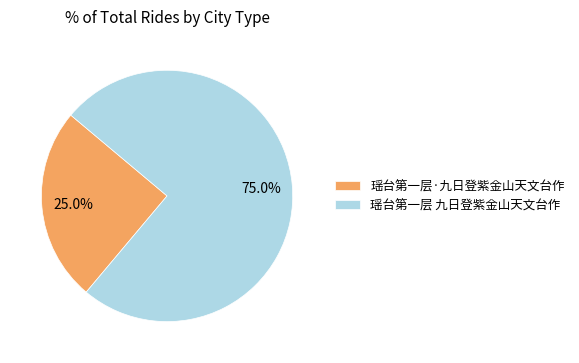

Count the number of slices in the pie.

2